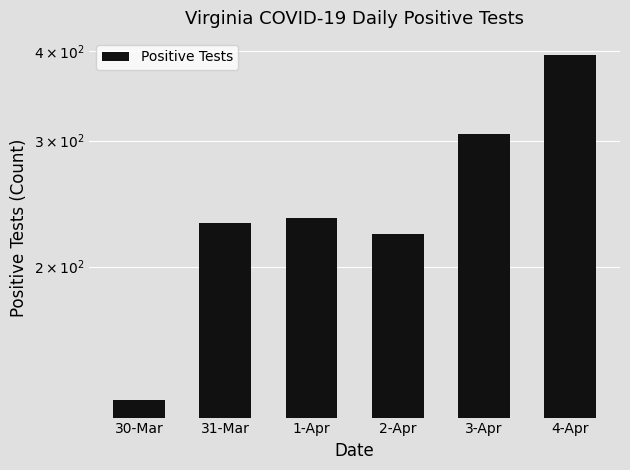

At which label does the data first exceed 234?

3-Apr